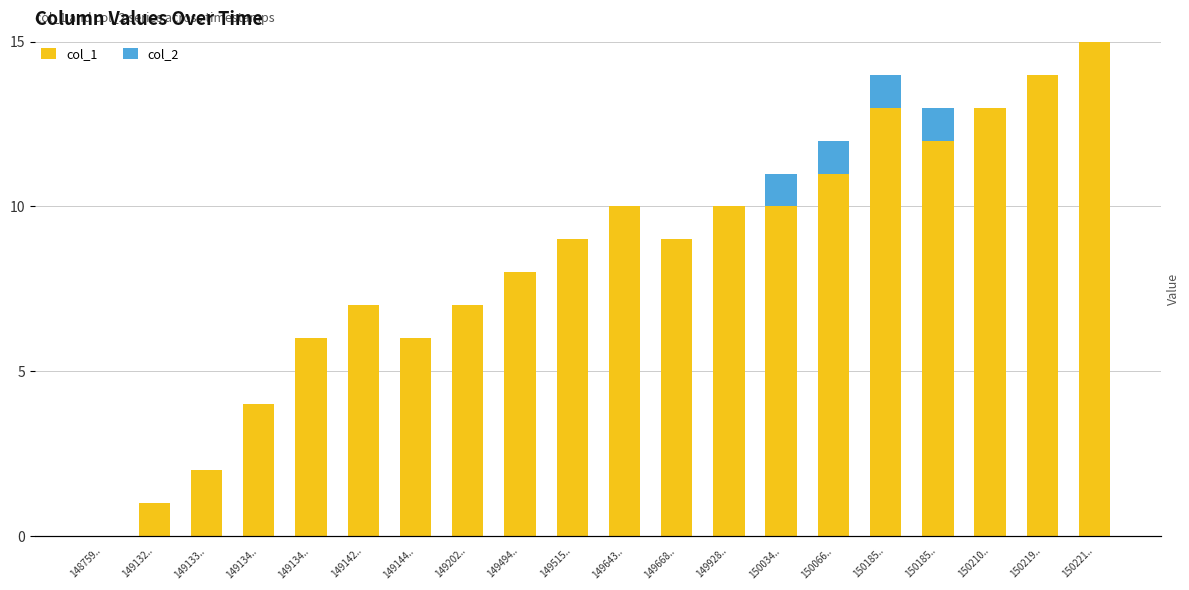

Which series has the largest total across all categories?

col_1